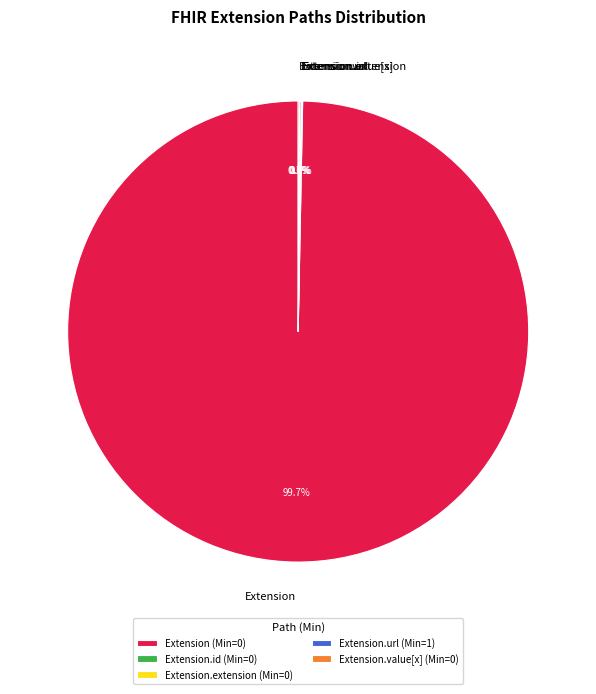

Does Extension account for over 50% of the chart?

Yes